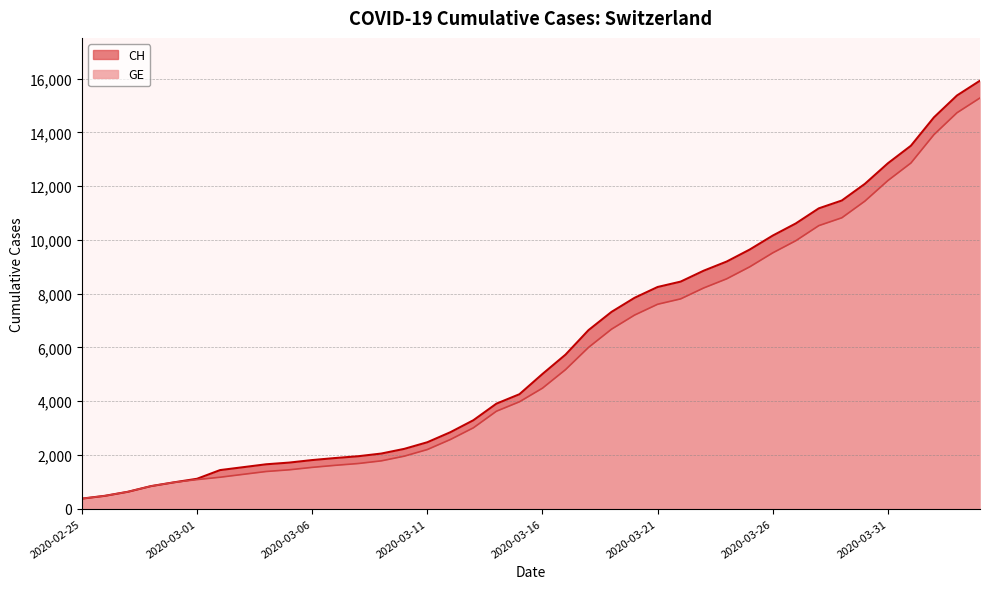

True or false: CH and GE cross at least once.

False